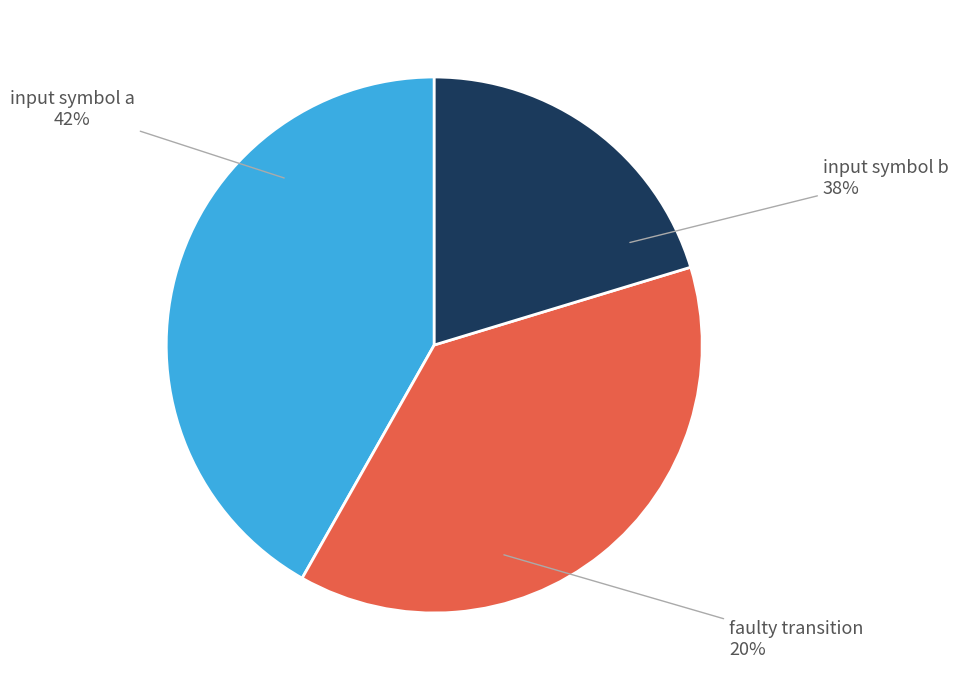

The input symbol a slice represents 34% of the pie. True or false?

False